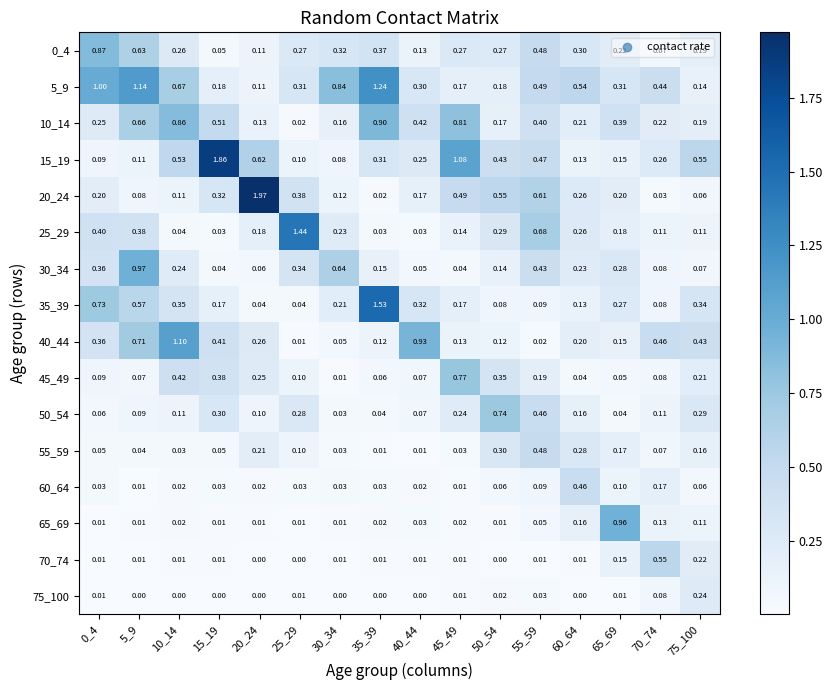

Is the value of 50_54 at 15_19 greater than the value of 40_44 at 20_24?

Yes